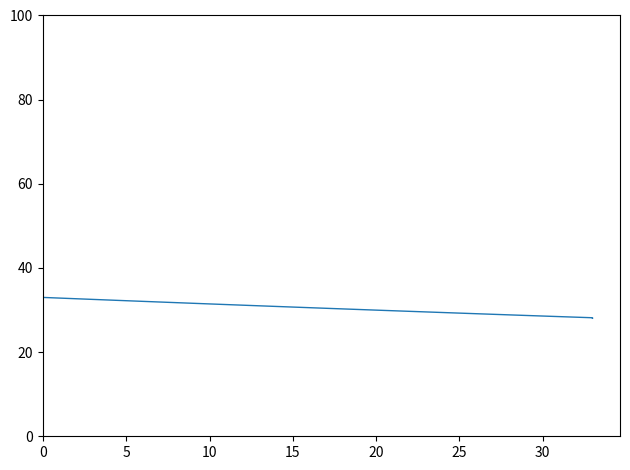

How many values are below 30?

15